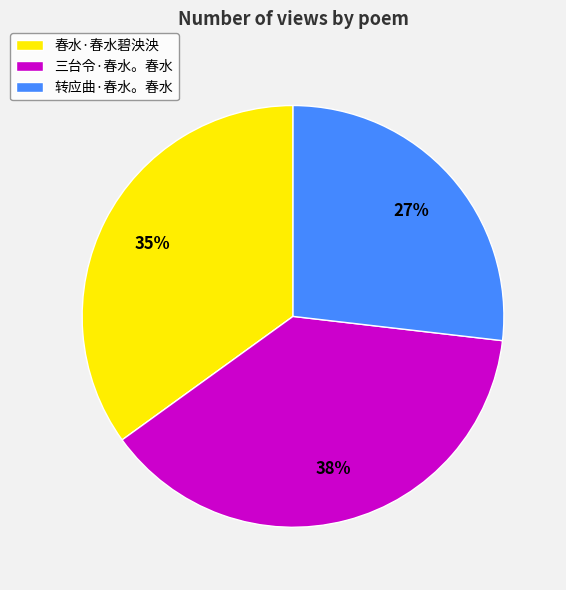

To the nearest percent, what percentage of the pie is 转应曲·春水。春水?

27%